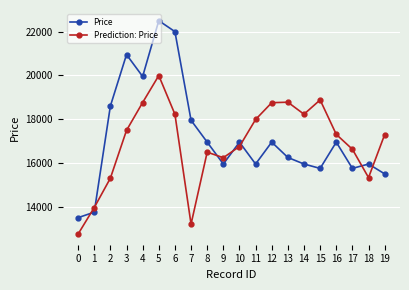

Does the chart have visible grid lines?

Yes